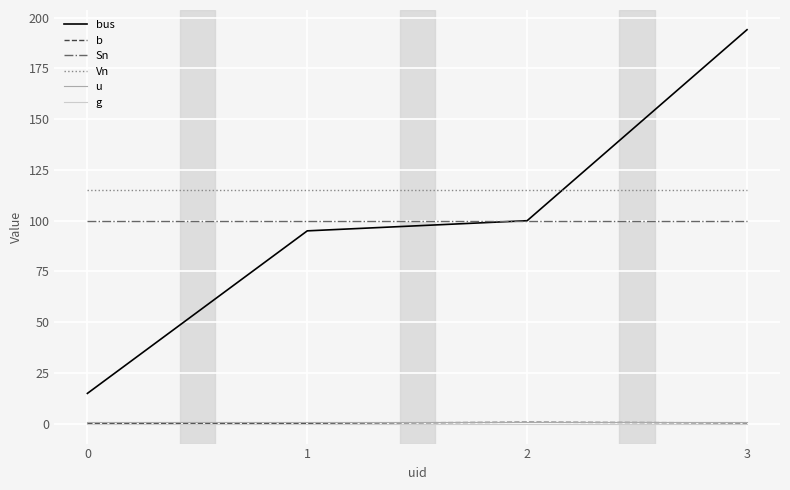

Count the number of data series in this chart.

6